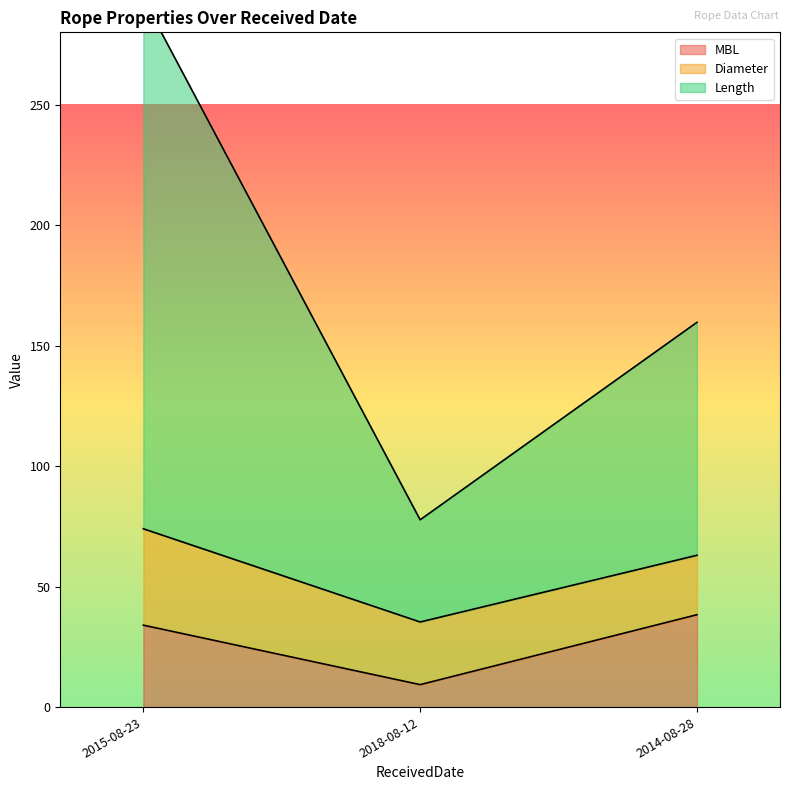

Between 2014-08-28 and 2014-08-28, which series saw the biggest shift?

Length